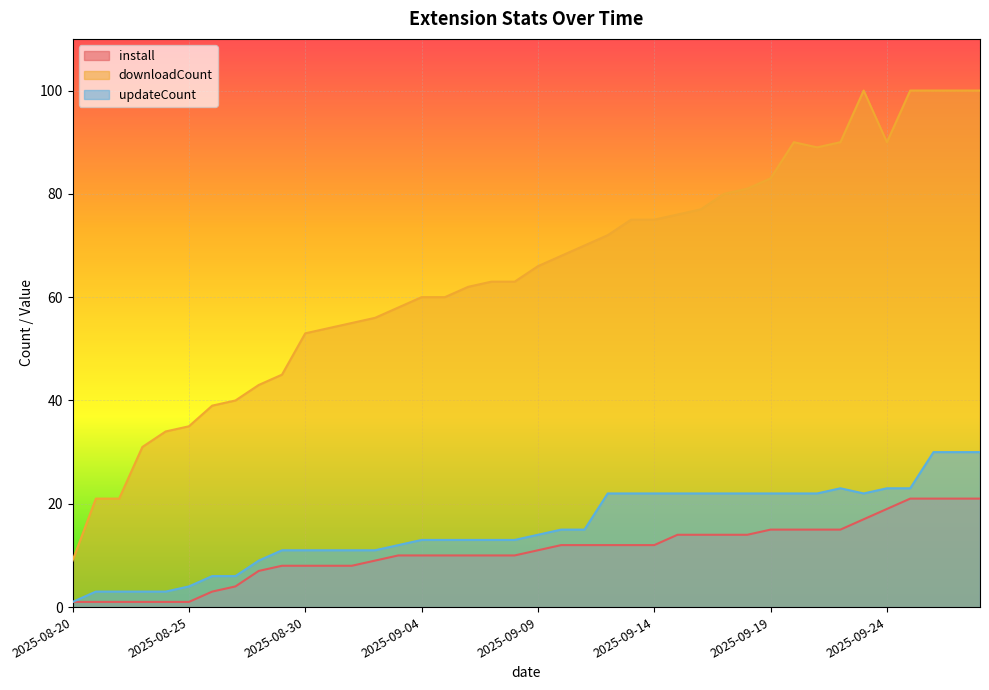

Reading left to right, transcribe all the data shown in this chart.

install: 1	1	1	1	1	1	3	4	7	8	8	8	8	9	10	10	10	10	10	10	11	12	12	12	12	12	14	14	14	14	15	15	15	15	17	19	21	21	21	21
downloadCount: 9	21	21	31	34	35	39	40	43	45	53	54	55	56	58	60	60	62	63	63	66	68	70	72	75	75	76	77	80	81	83	90	89	90	100	90	100	100	100	100
updateCount: 1	3	3	3	3	4	6	6	9	11	11	11	11	11	12	13	13	13	13	13	14	15	15	22	22	22	22	22	22	22	22	22	22	23	22	23	23	30	30	30